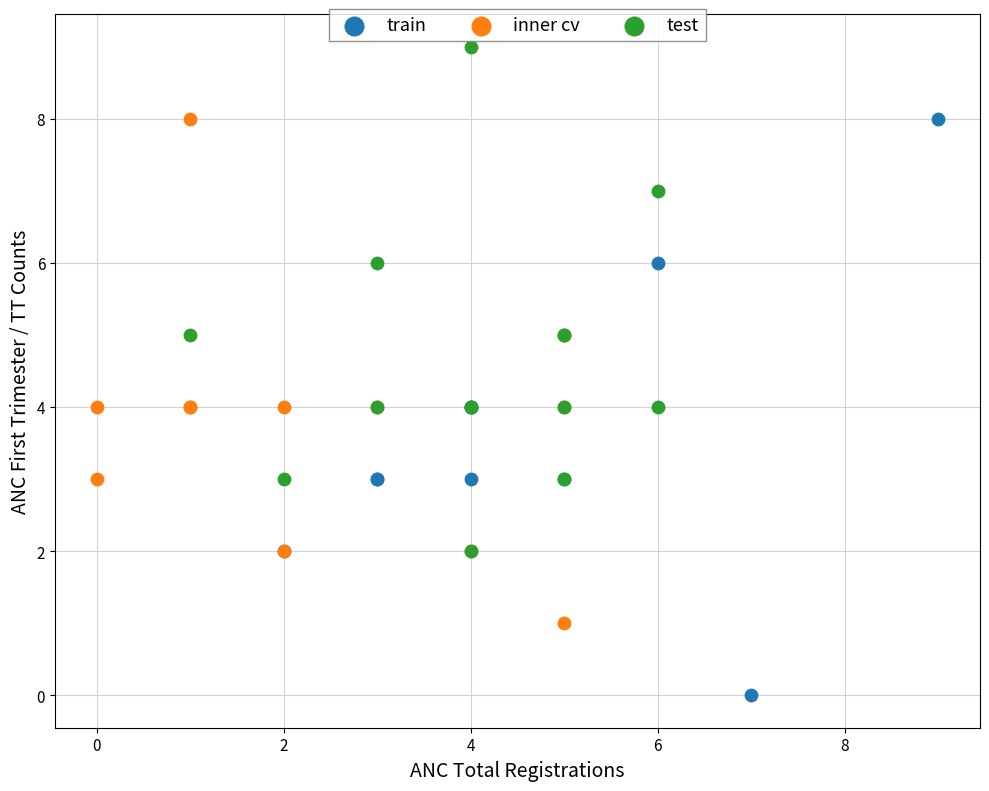

Which series reaches the minimum Y coordinate?

train